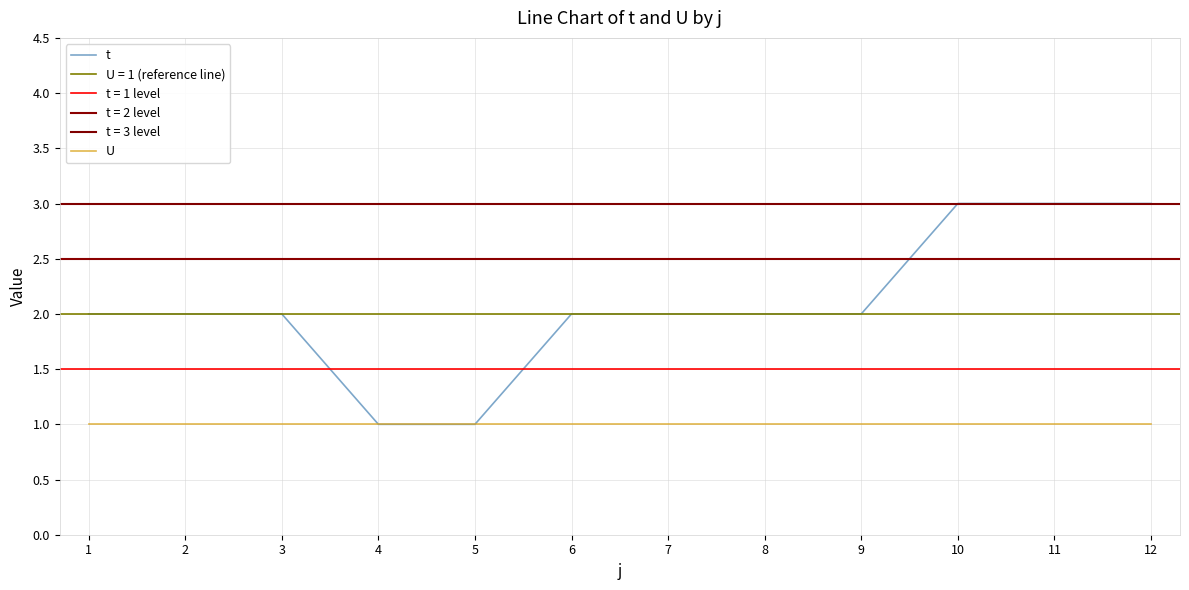

True or false: t and U intersect in this chart.

False